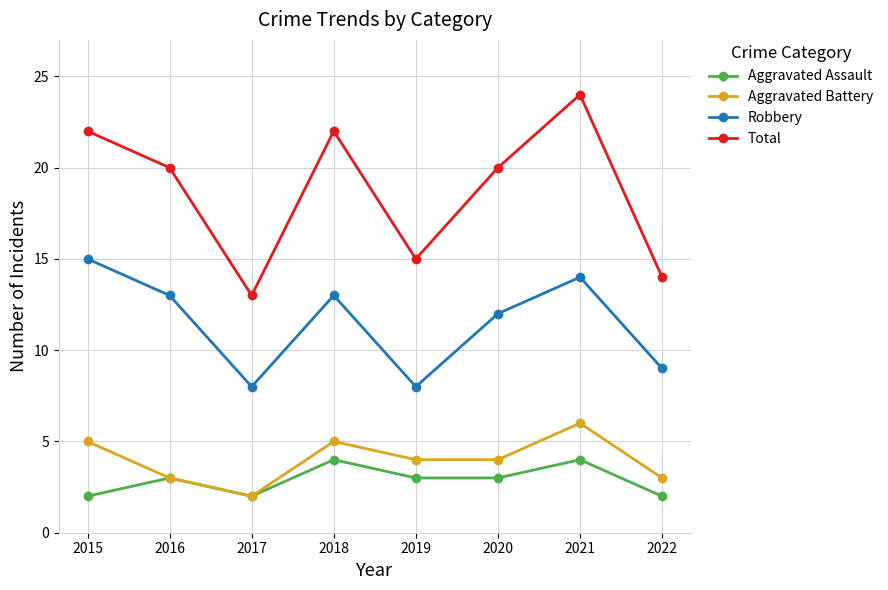

What is the sum of all Total values?

150